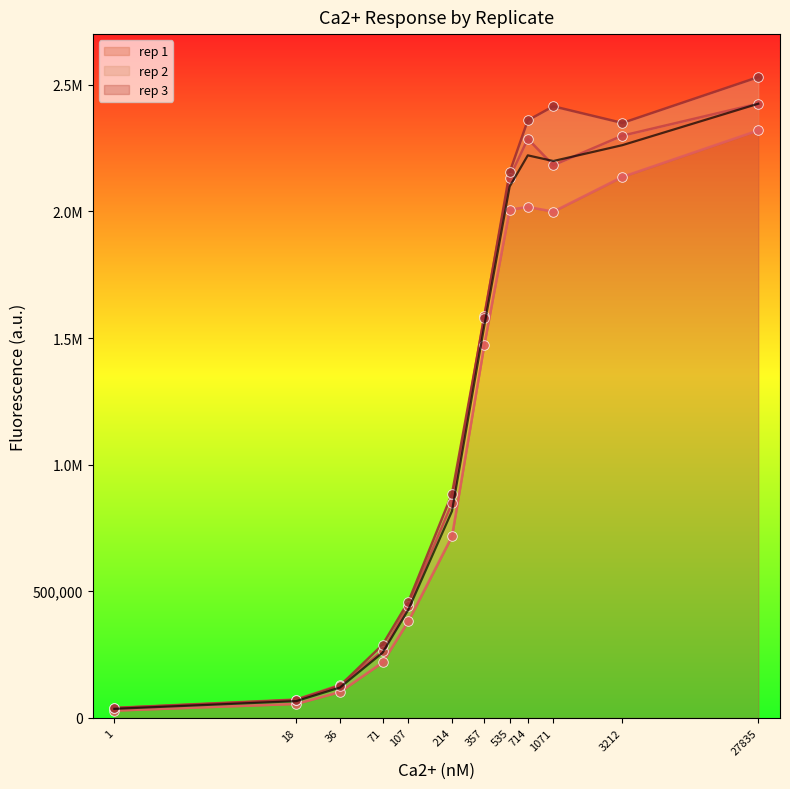

What are all the series names shown in the legend?

rep 1, rep 2, rep 3